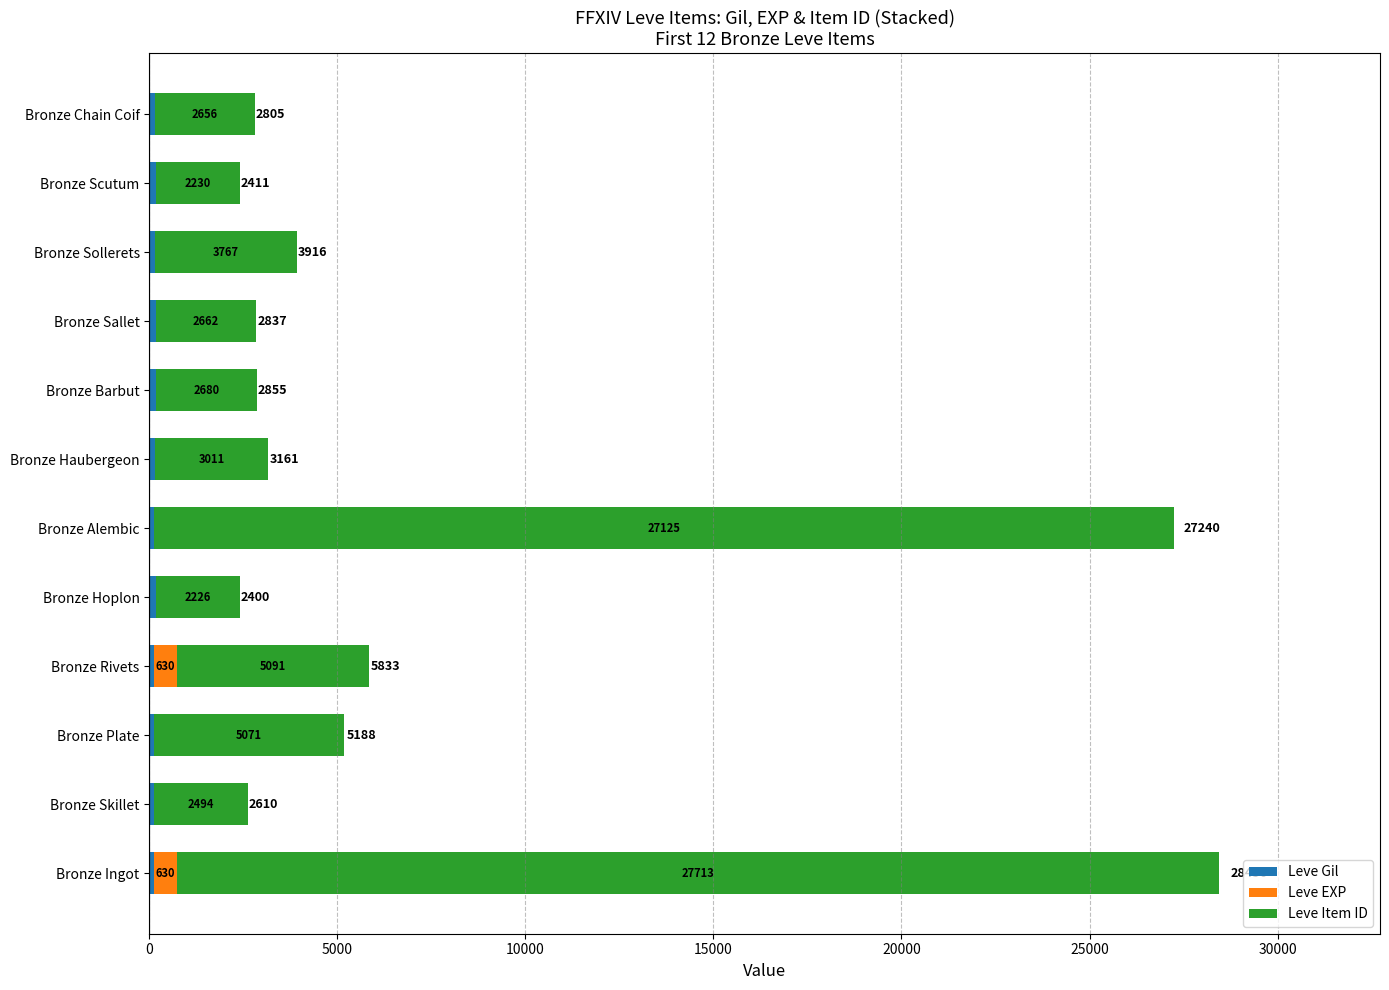

What is the total value across all series at Bronze Sallet?

2837